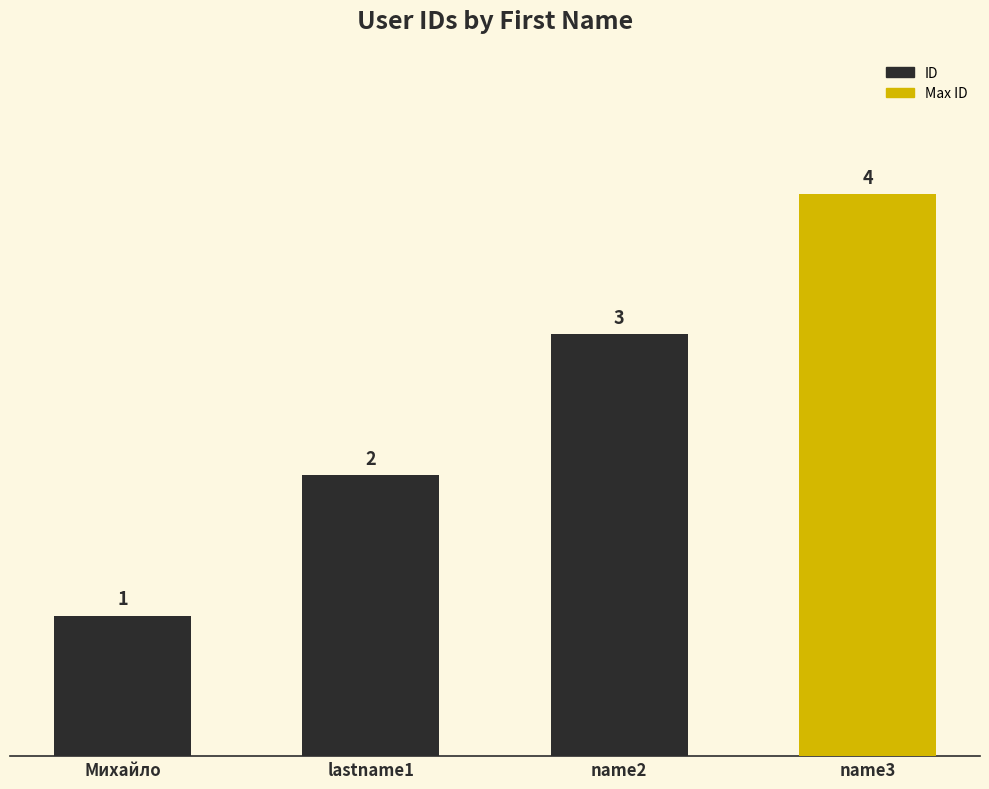

List the labels in order of value, largest first.

name3, name2, lastname1, Михайло